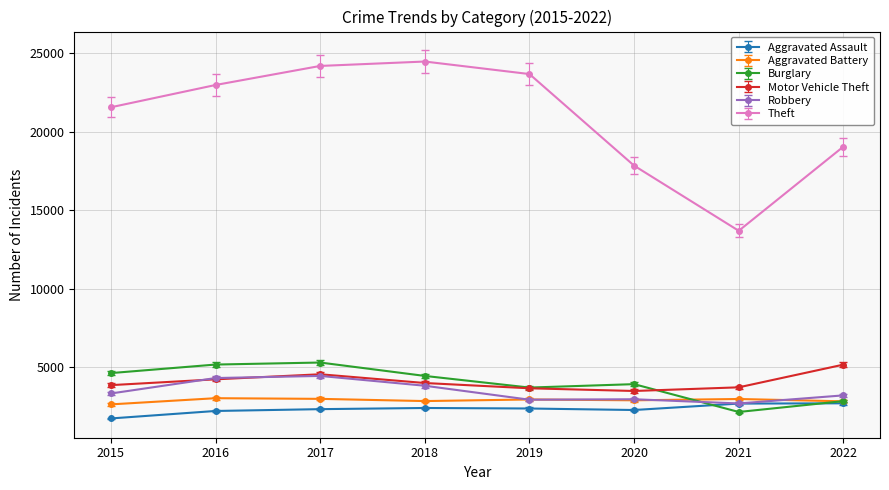

True or false: Aggravated Assault has a value of 3715.5 at 2018.

False